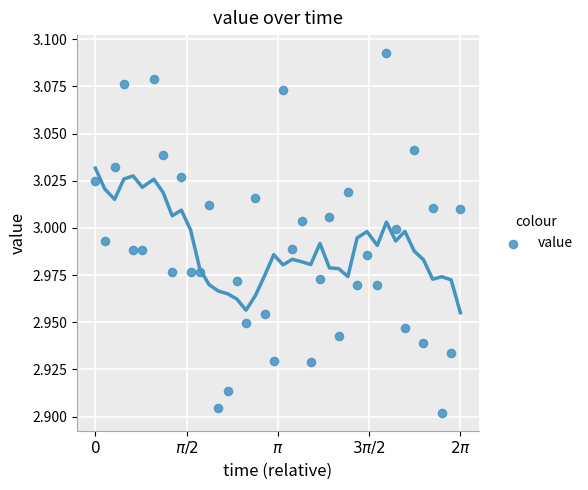

What is the range of X values (max minus min)?

6.3